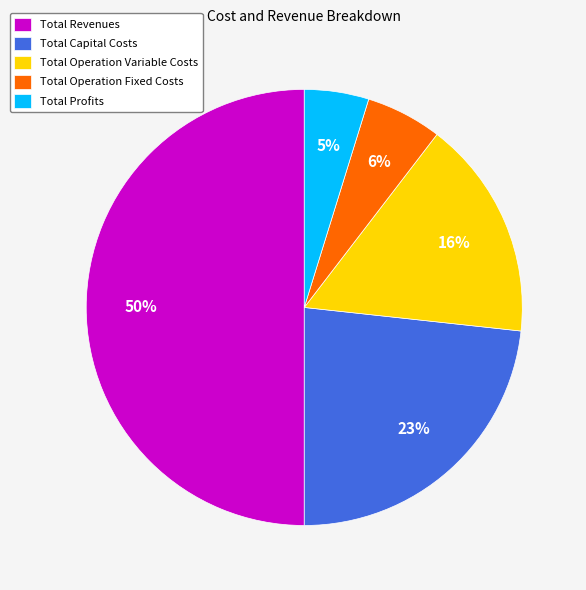

How many slices are in this pie chart?

5